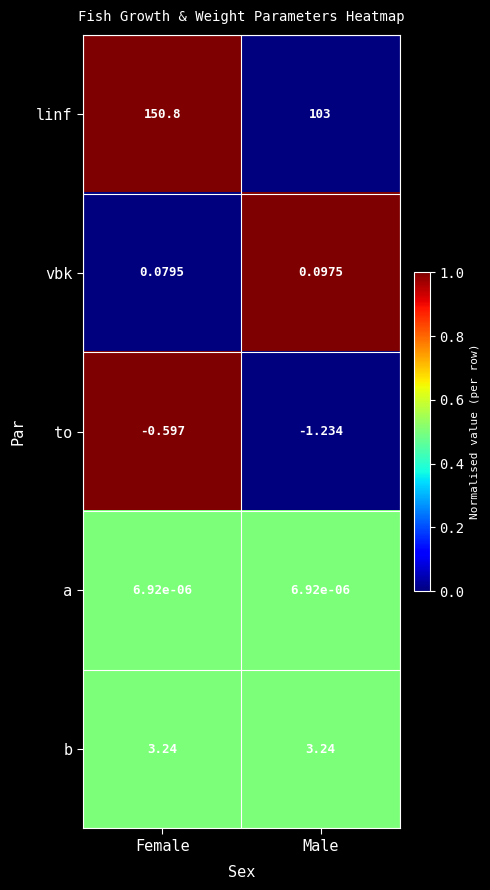

Which series has the largest total across all categories?

linf